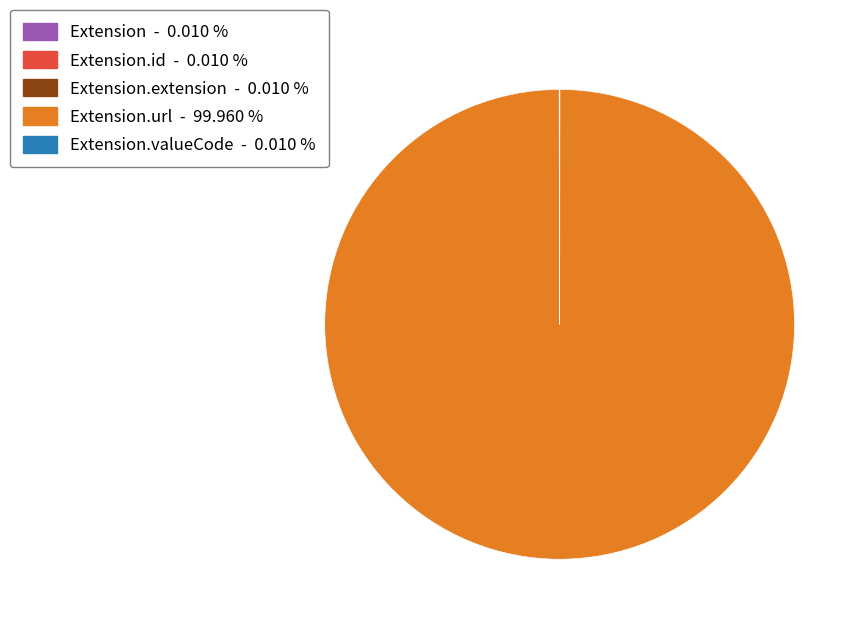

Is there a majority slice in this chart?

Yes